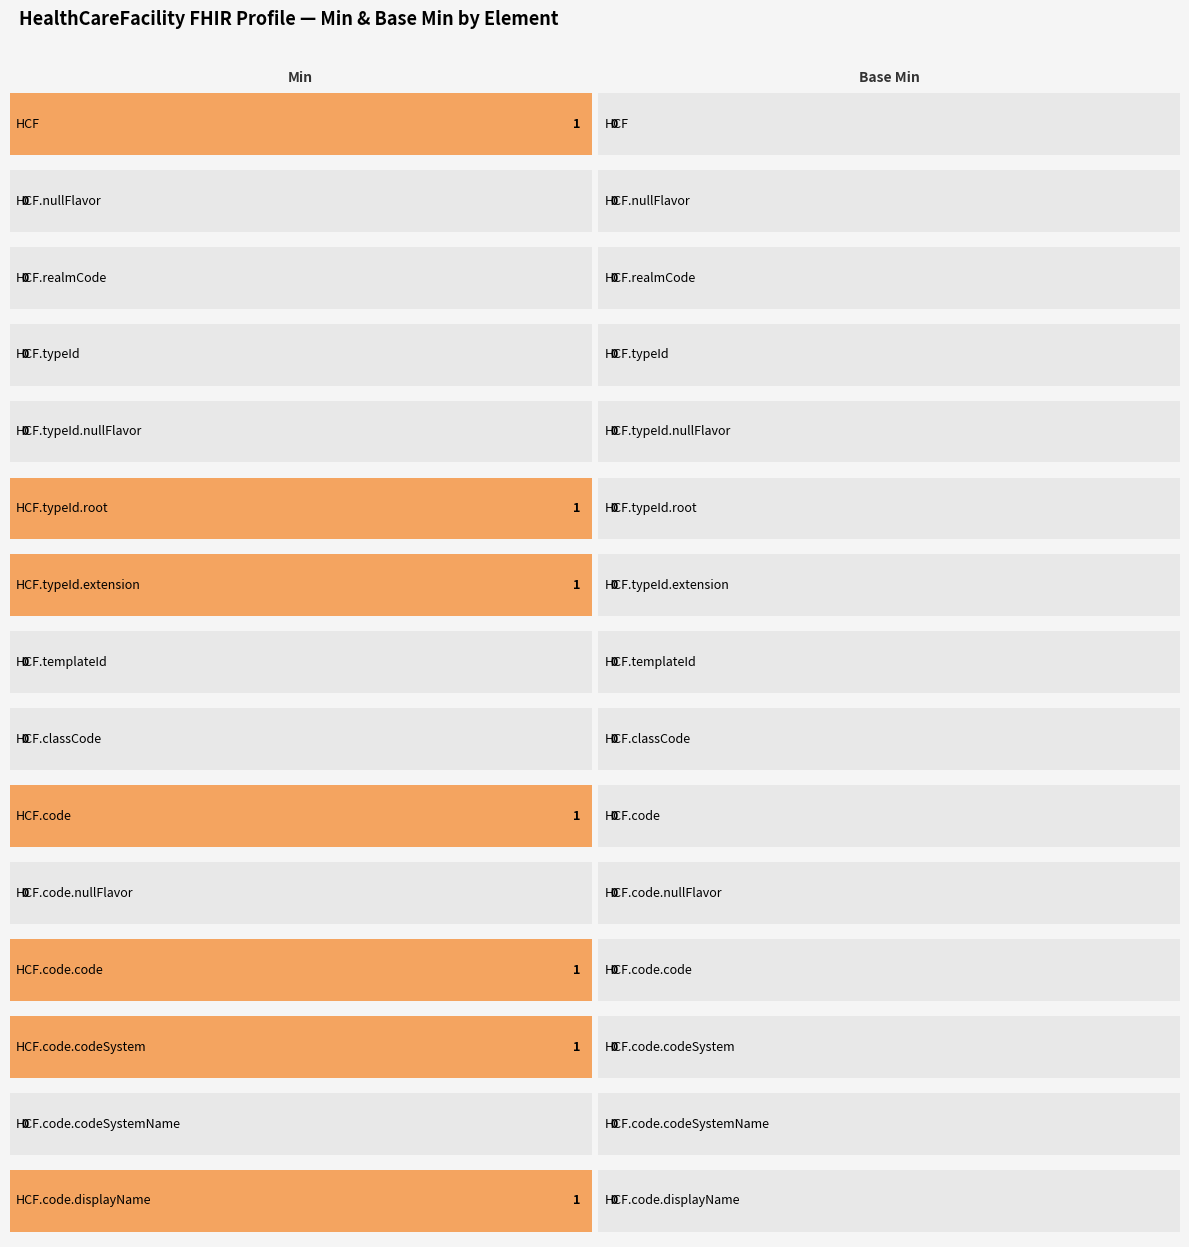

What is the label of the 3rd bar from the left?

HealthCareFacility.realmCode